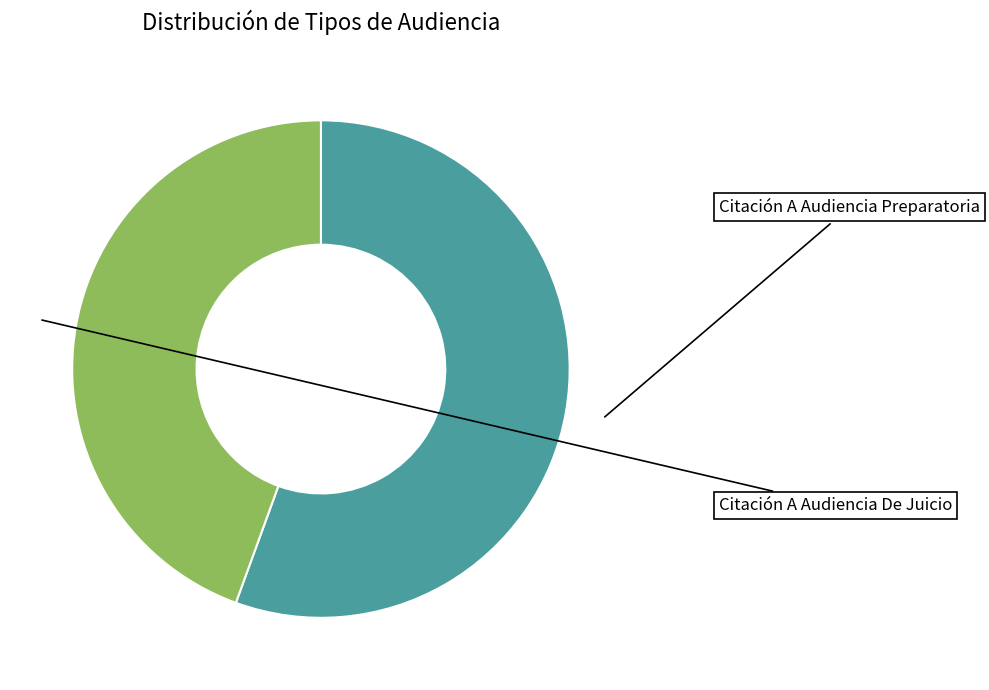

Which category accounts for the majority?

Citación A Audiencia Preparatoria